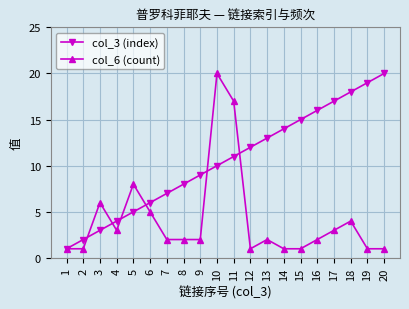

At which category does col_6 (count) reach its first local peak?

3